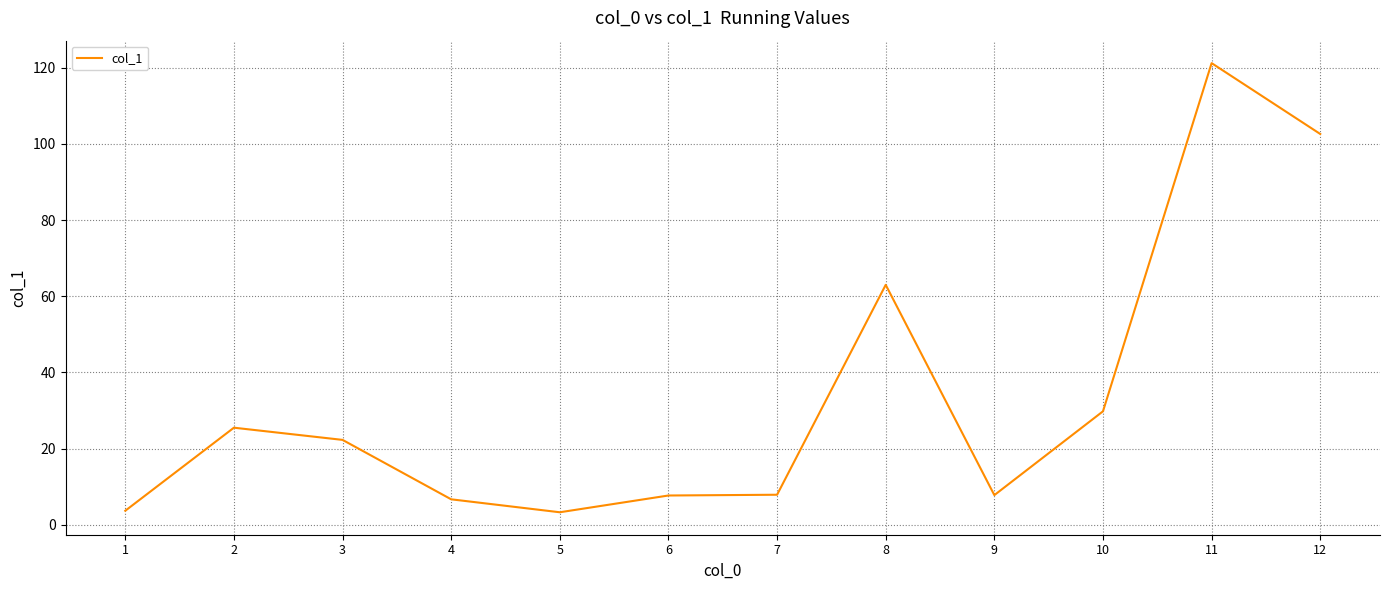

Approximately how many times larger is the value at 10 compared to 12?

0.3